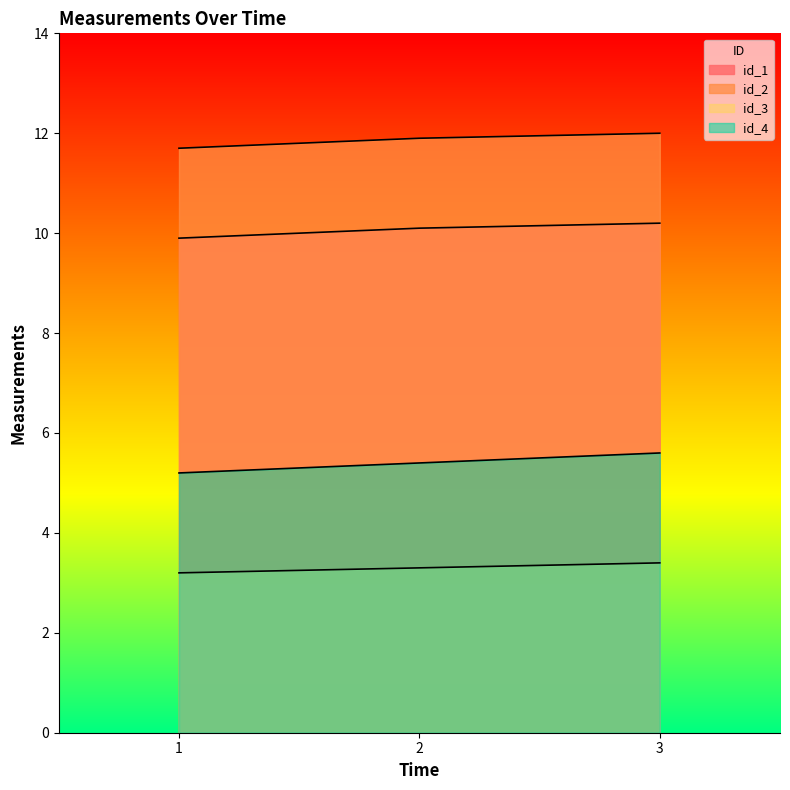

Which label corresponds to the largest value in the chart?

3